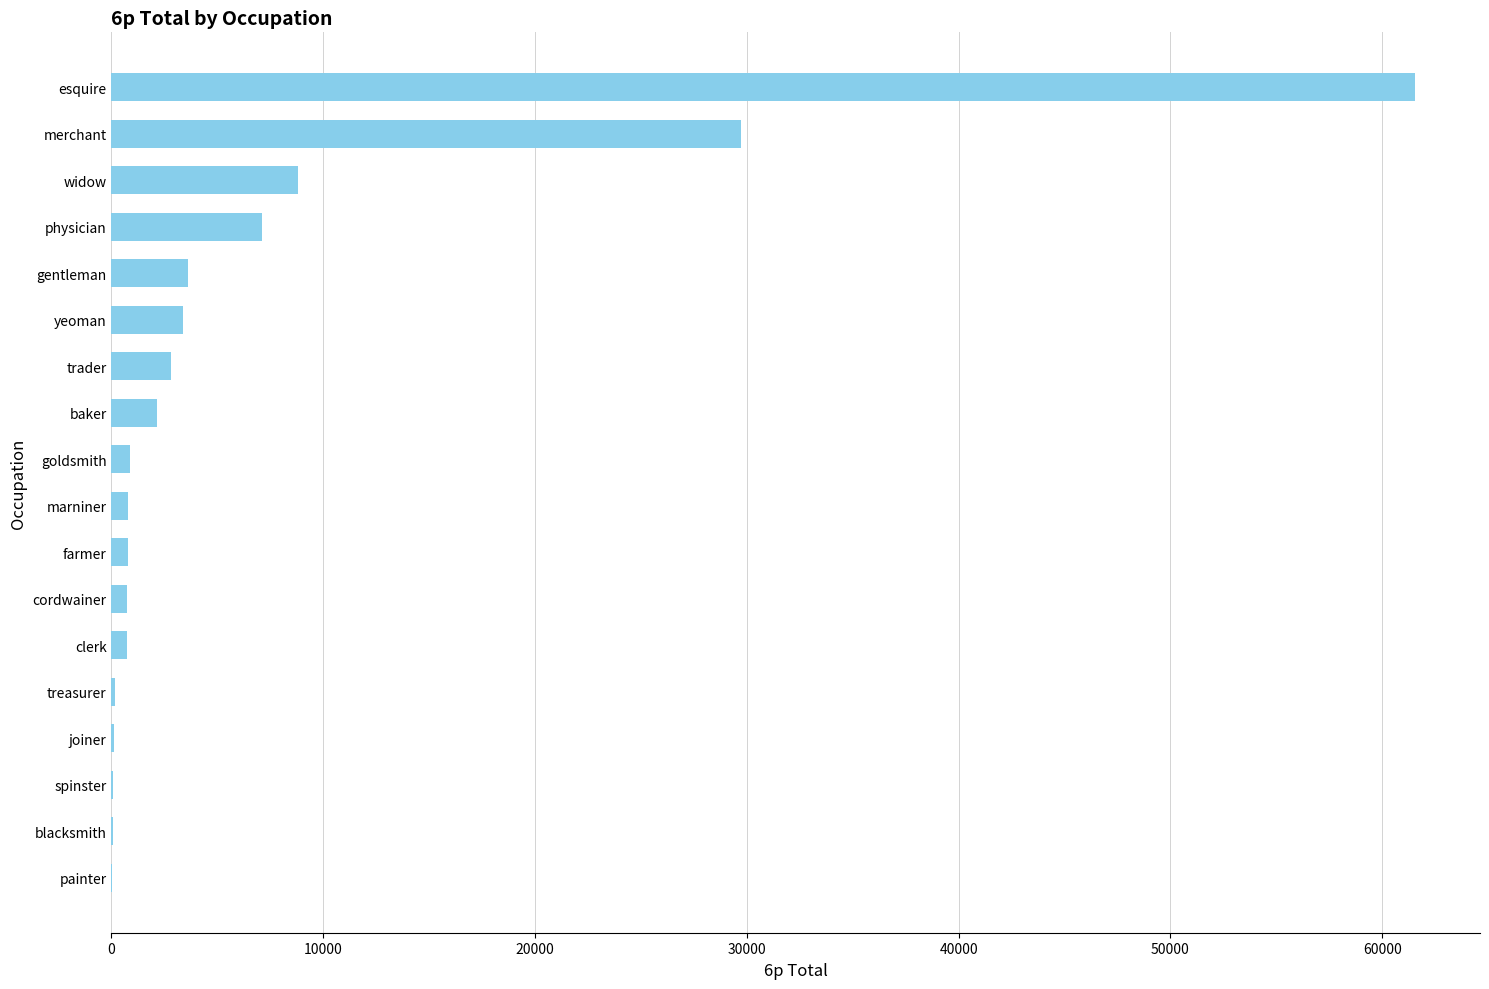

What is the sum of all values?

123466.0